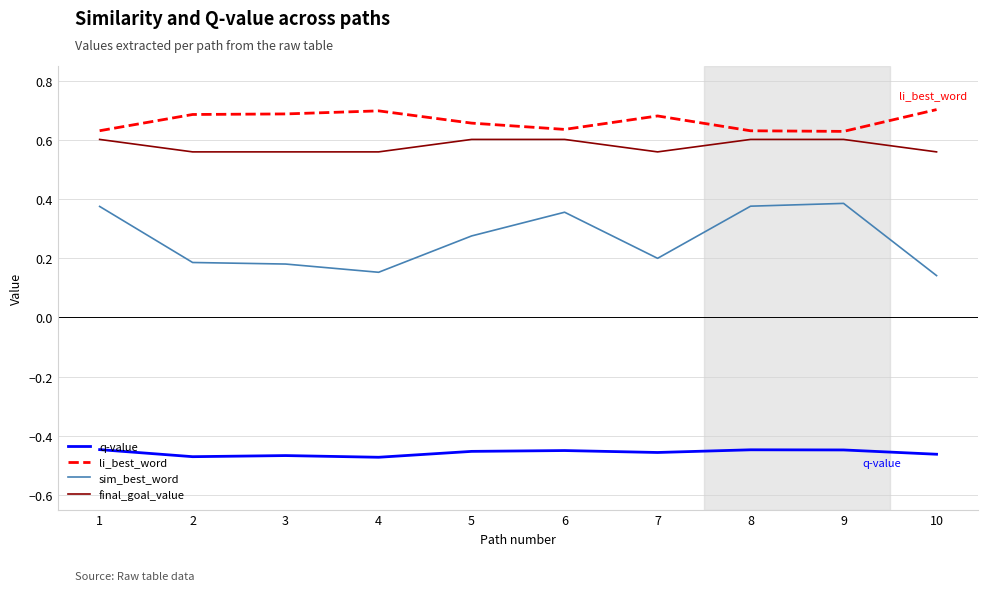

Rank the series by their maximum value, from lowest to highest.

q-value, sim_best_word, final_goal_value, li_best_word